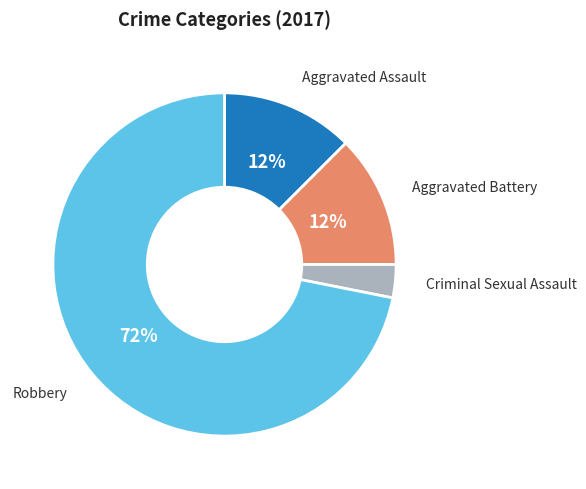

Do Robbery and Criminal Sexual Assault together represent more than half of the pie?

Yes